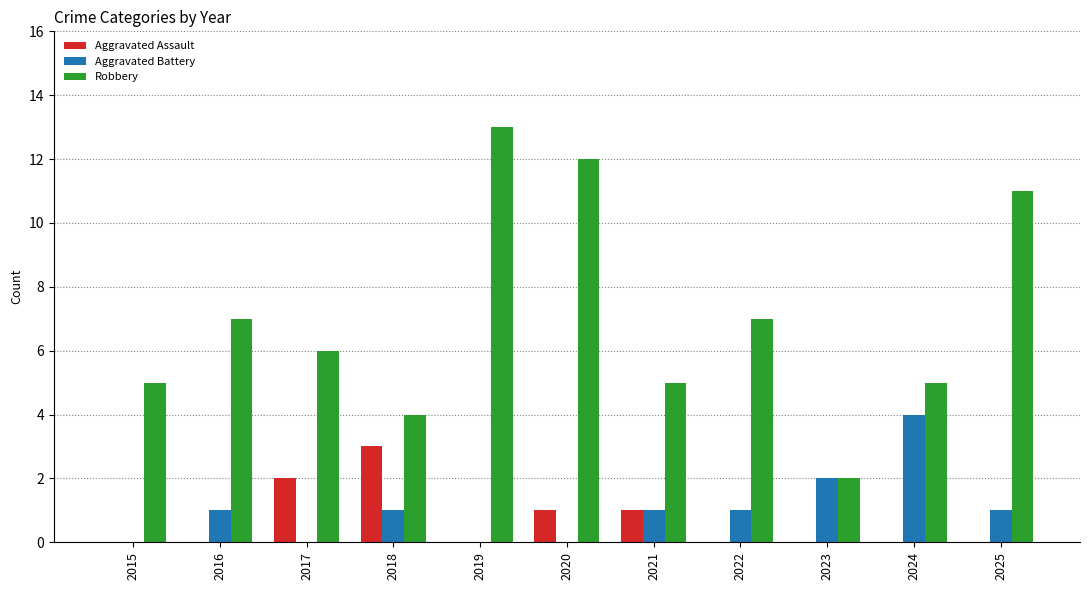

How many data points does each series have?

11